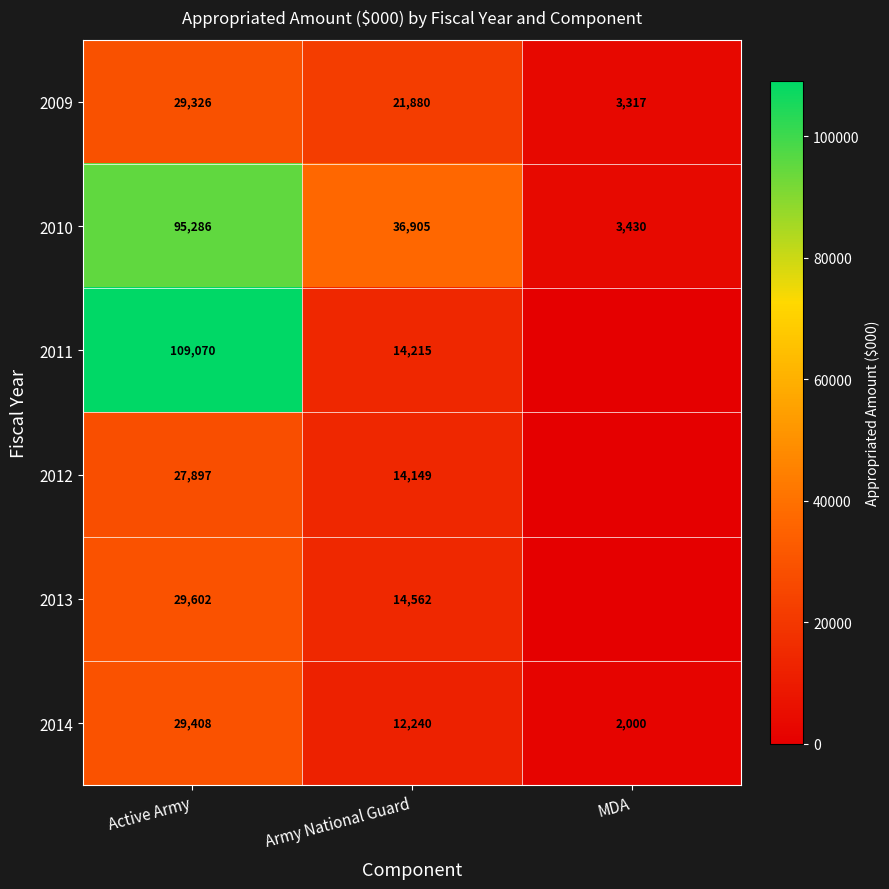

Rank the categories by 2010 value from lowest to highest.

MDA, Army National Guard, Active Army